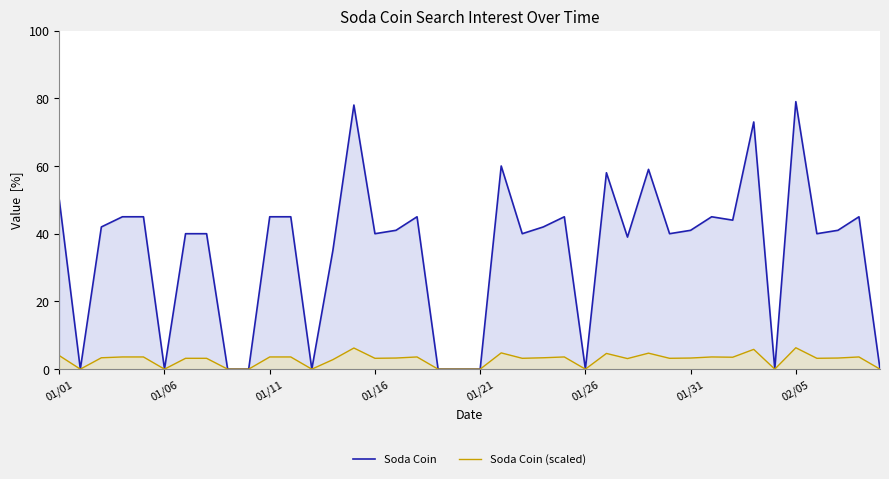

Rank the series by their maximum value, from lowest to highest.

Soda Coin (scaled), Soda Coin